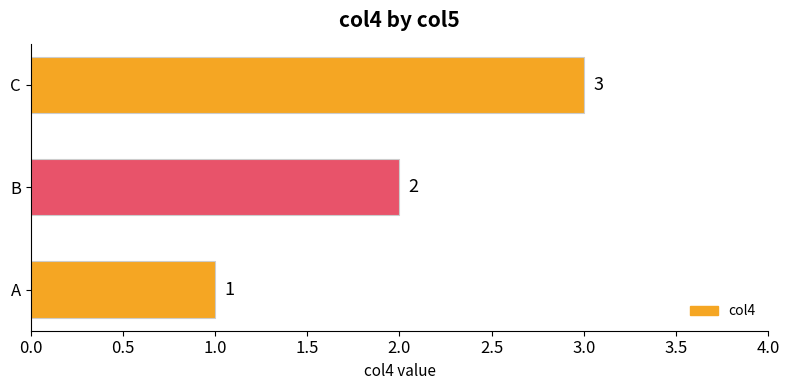

Where is the data nearest to the value 2?

B